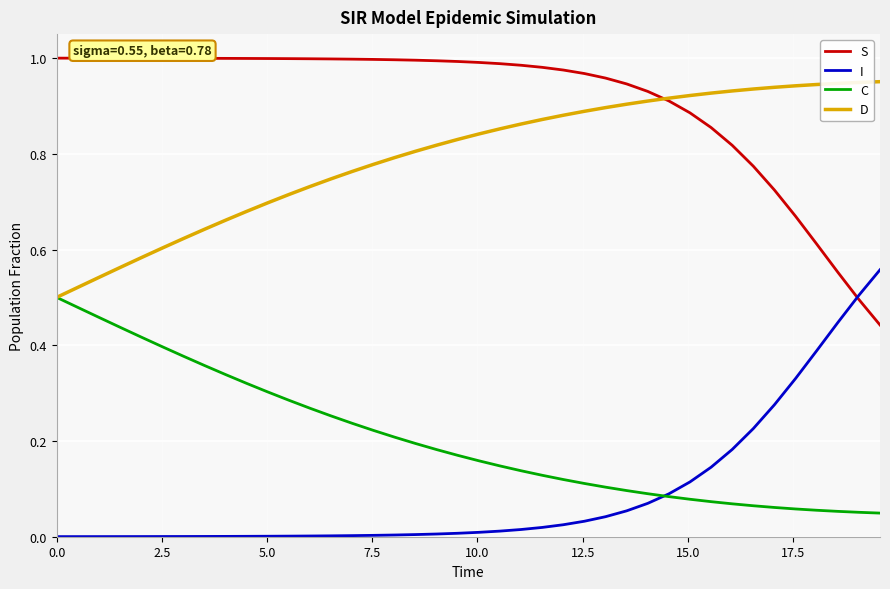

True or false: S and C cross at least once.

False